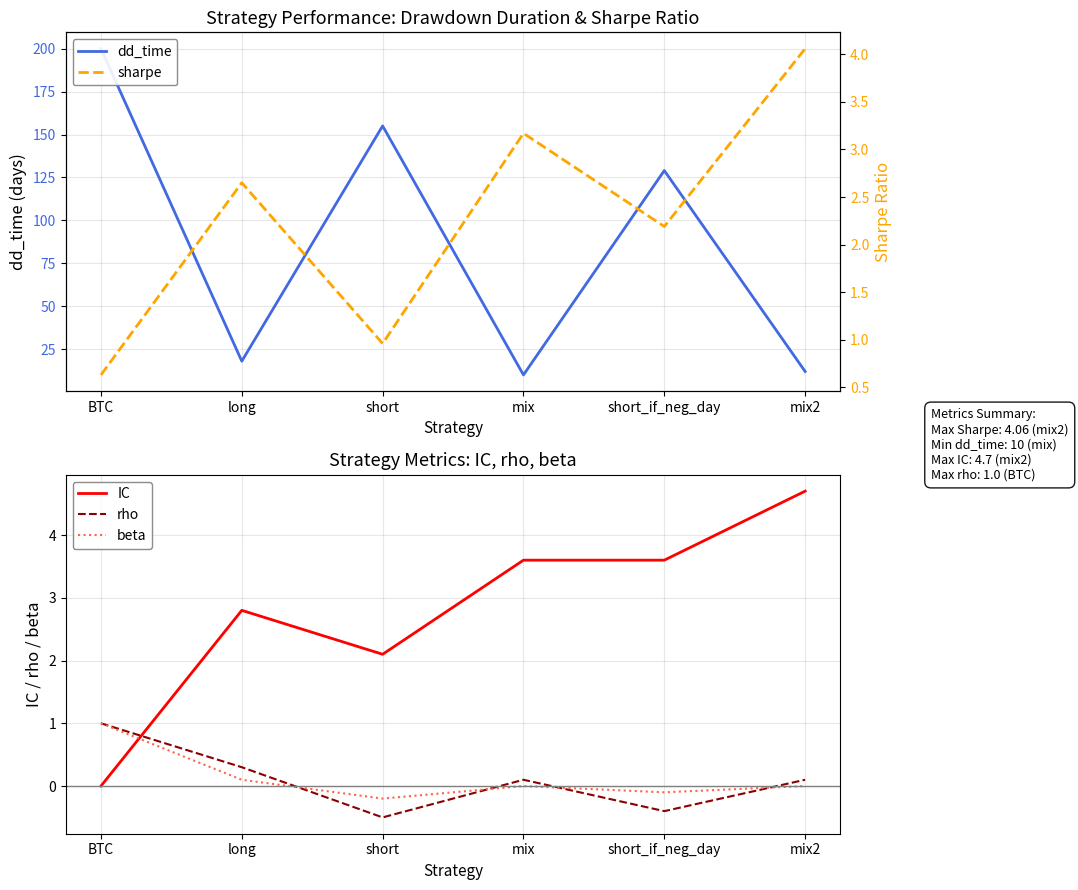

Is it true that rho equals 0.1 at mix2?

True